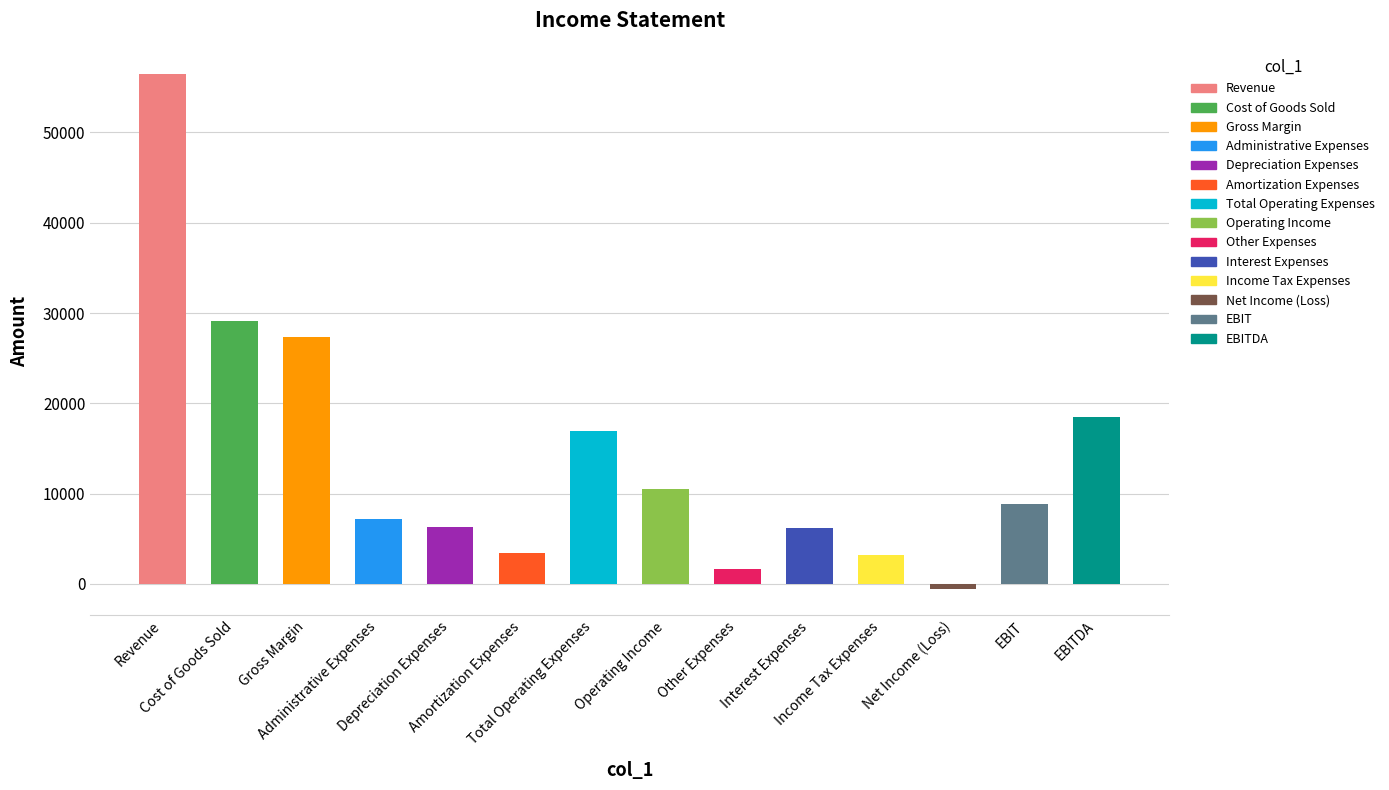

How many bars are there in total?

14